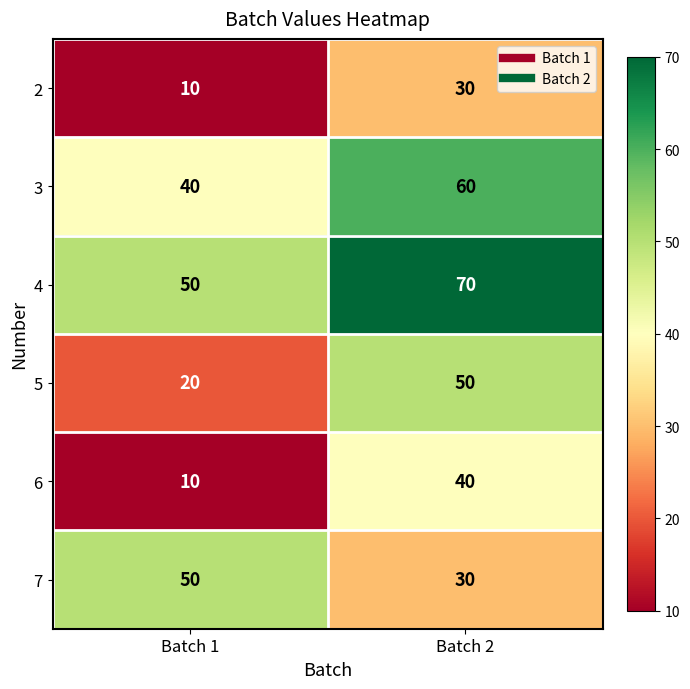

What is the greatest value displayed?

70